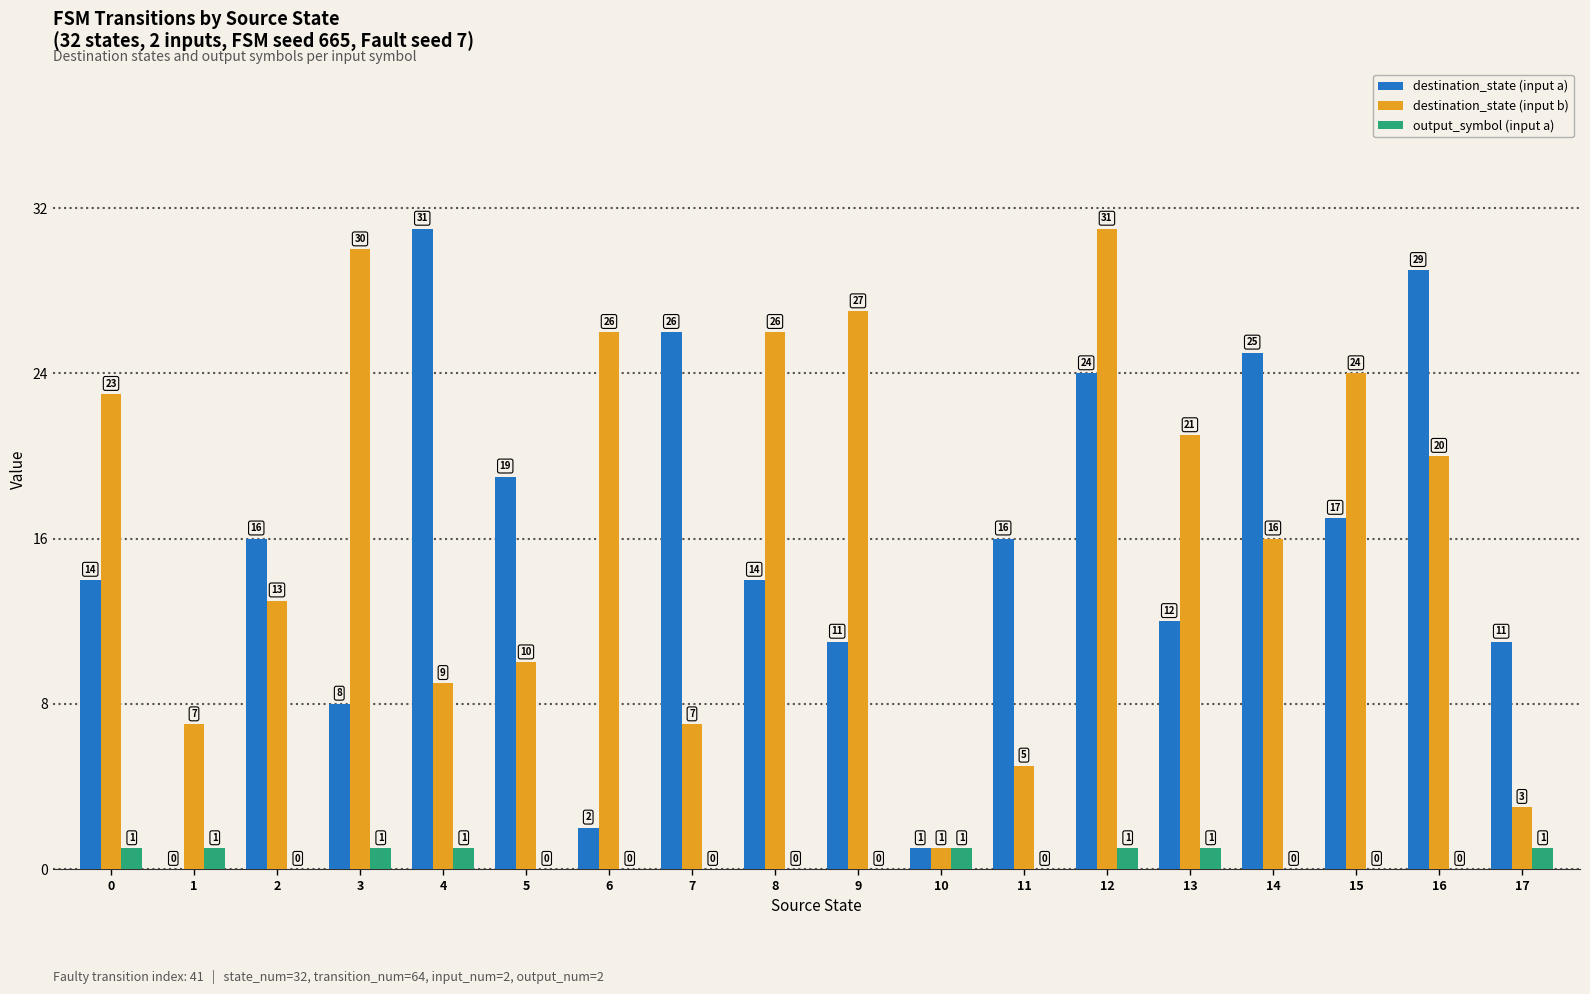

What is the average value of the destination_state (input a) series?

15